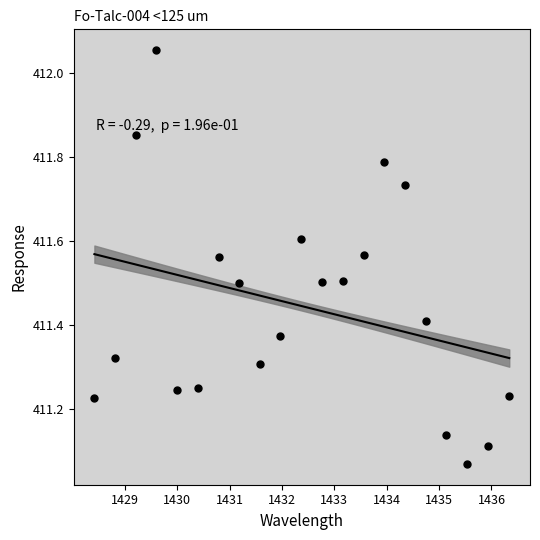

What is the range of X values (max minus min)?

7.9